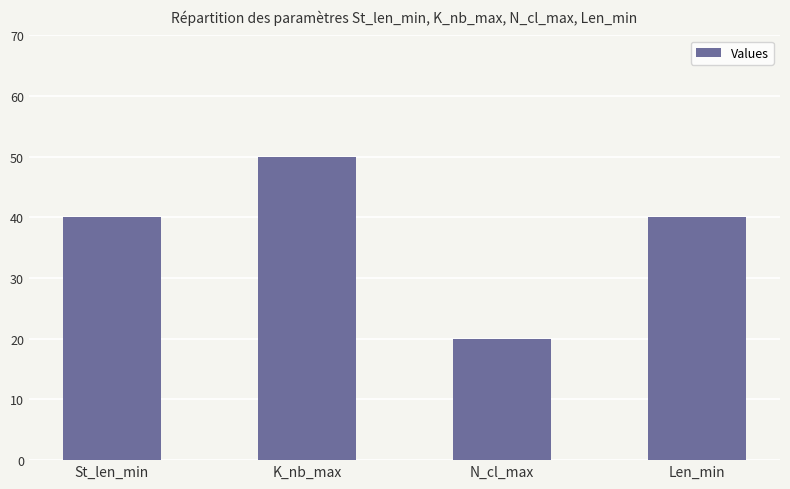

What is the sum of the values at K_nb_max and Len_min?

90